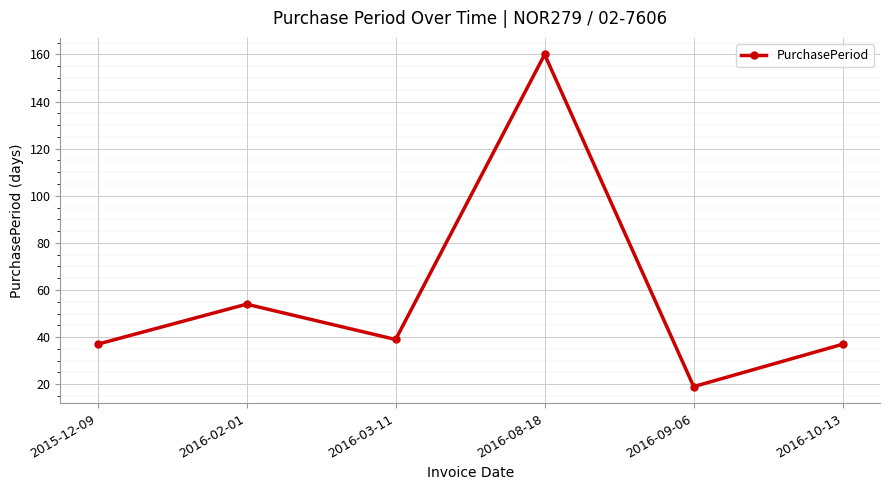

Approximately how many times larger is the value at 2016-02-01 compared to 2016-09-06?

2.8